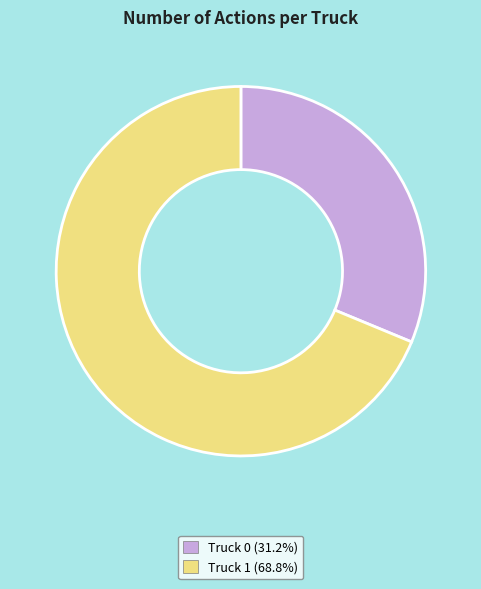

Rank the categories by value from highest to lowest.

Truck 1, Truck 0